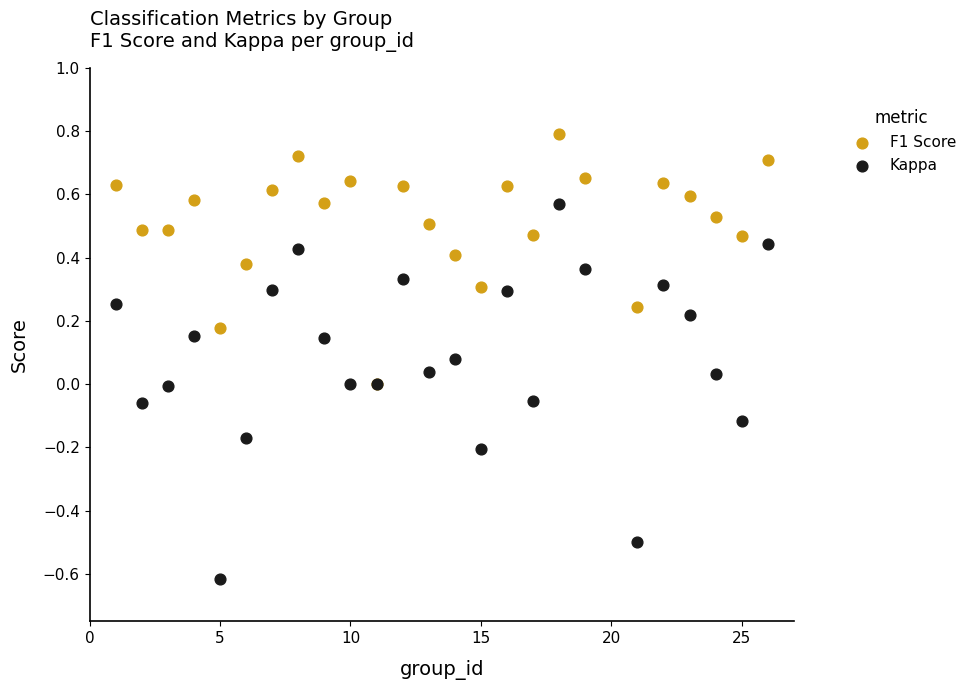

Which series has the largest Y range (max minus min)?

Kappa